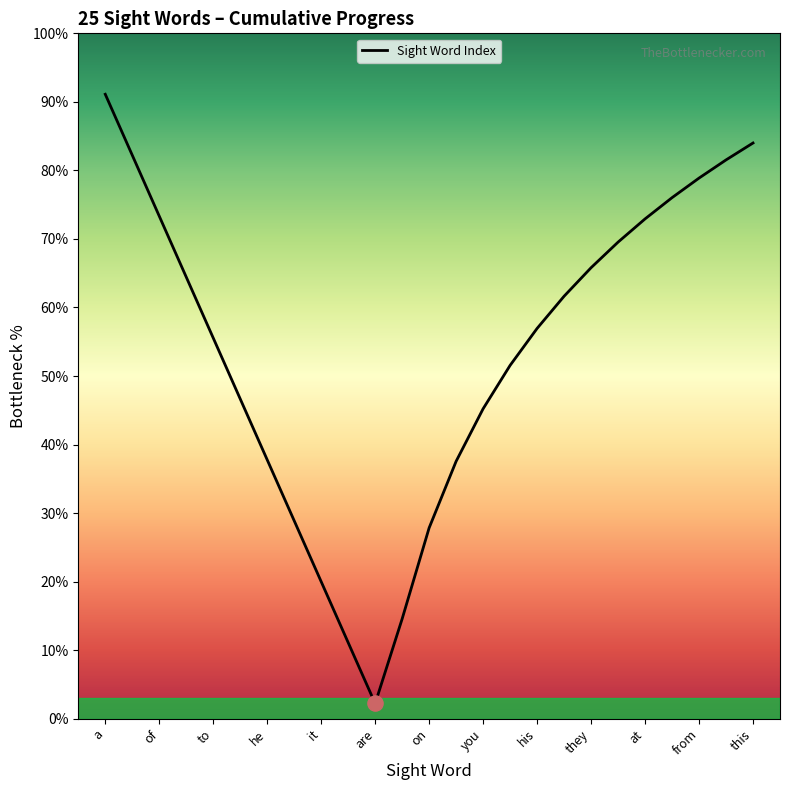

What is the difference between the maximum and minimum values?

88.9